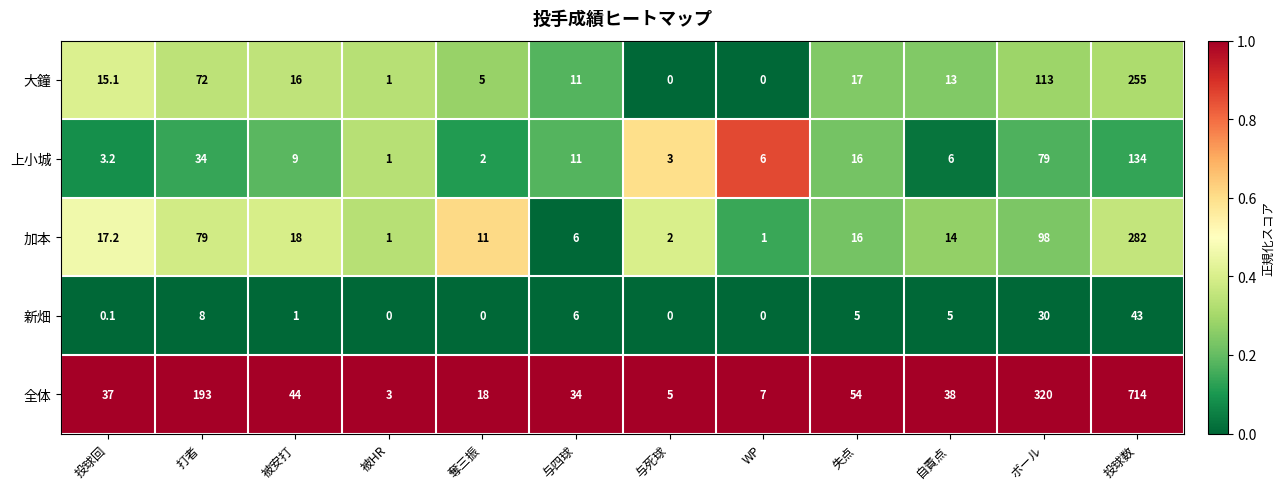

What is the sum of the 加本 values at 被HR and 打者?

80.0